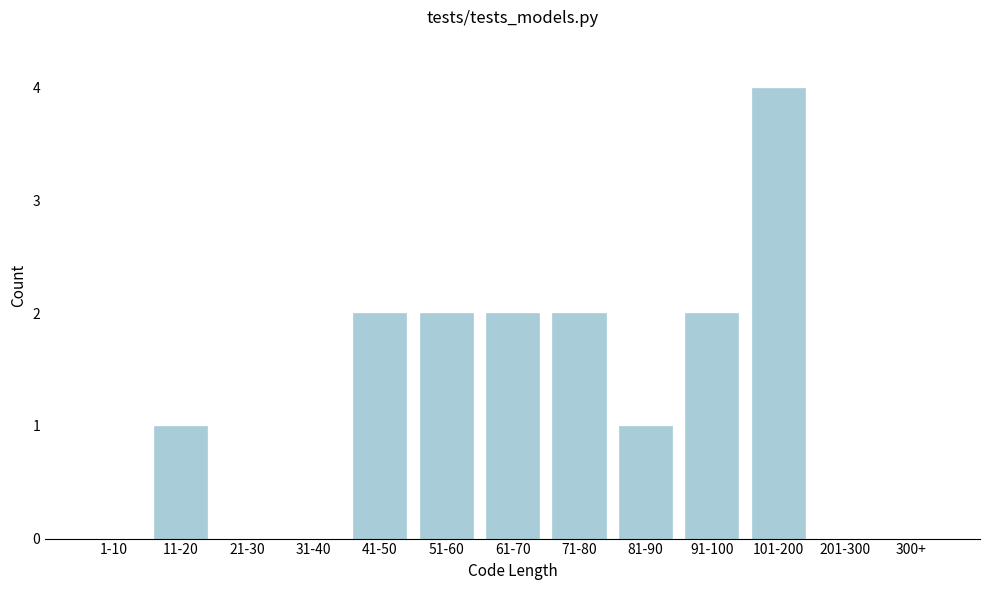

Reading left to right, what are all the values shown in this chart?

1-10=0	11-20=1	21-30=0	31-40=0	41-50=2	51-60=2	61-70=2	71-80=2	81-90=1	91-100=2	101-200=4	201-300=0	300+=0